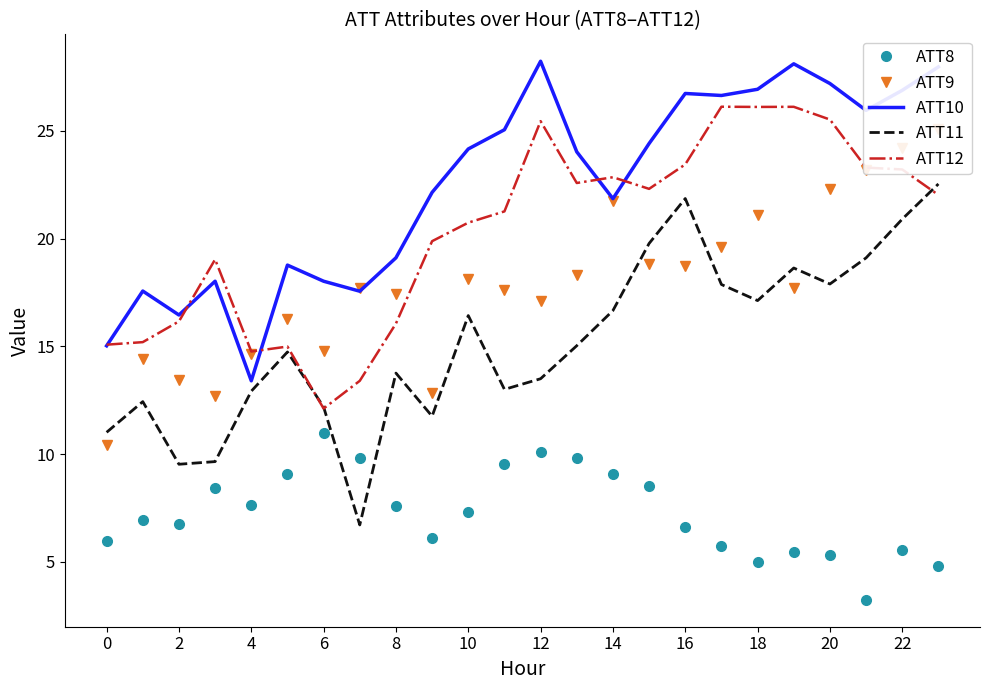

In ATT12, how many points are higher than both neighbors (excluding endpoints)?

6